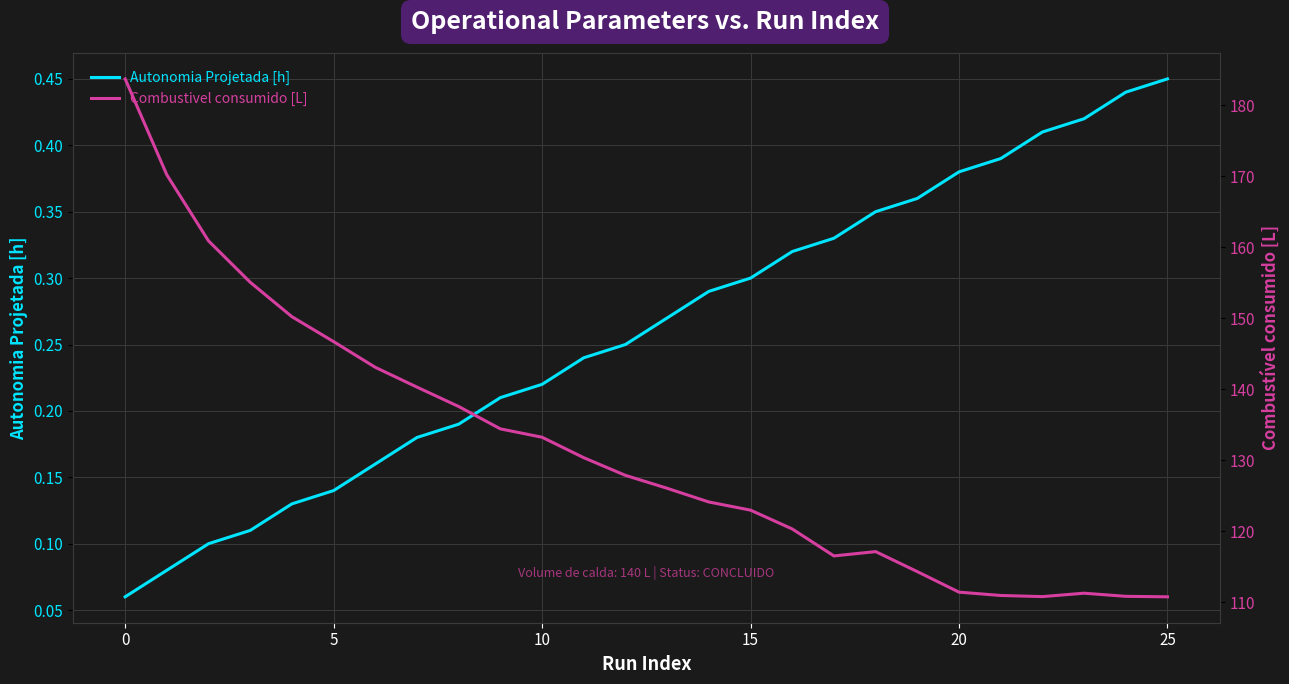

Does the chart display data point markers on the line(s)?

No